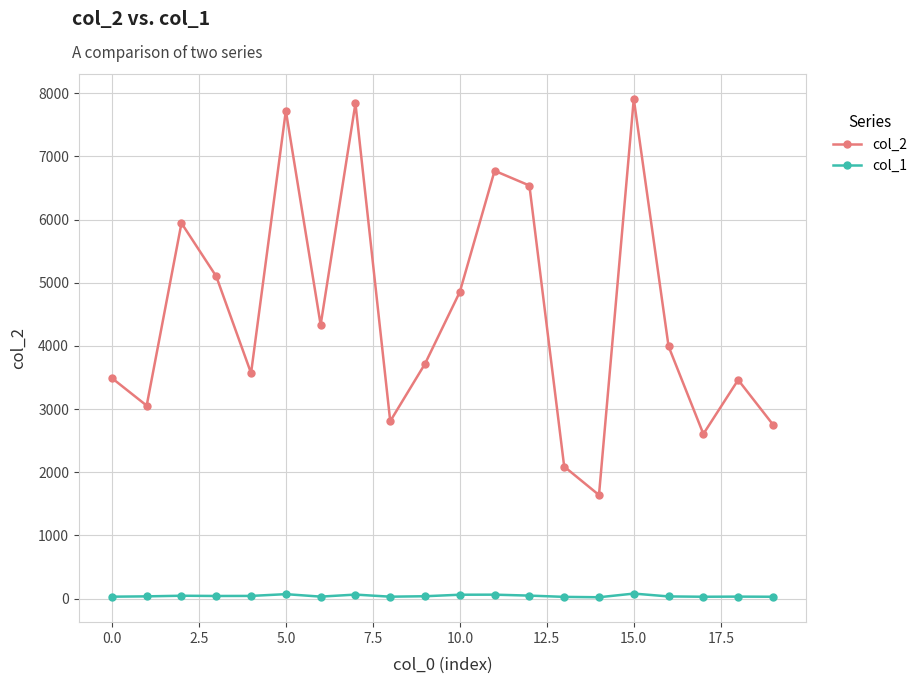

Which series has the largest total across all categories?

col_2